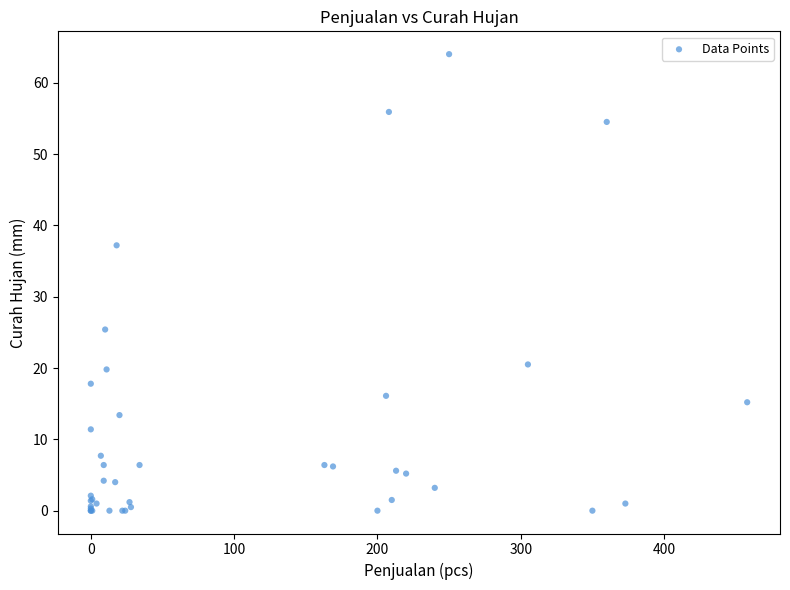

What Y value in the scatter plot is closest to 32?

37.2